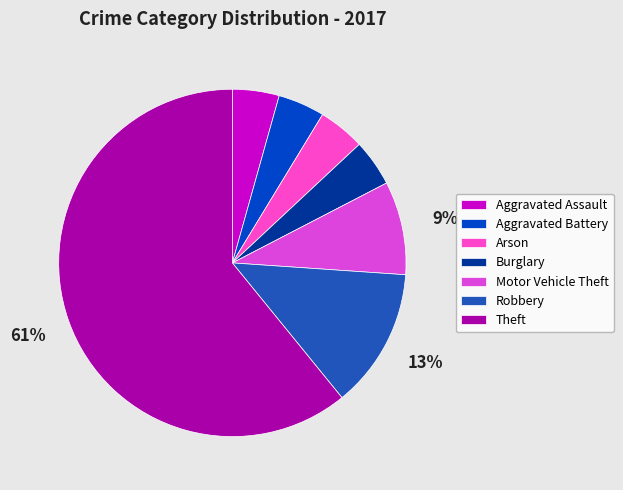

Which has a higher value, Motor Vehicle Theft or Arson?

Motor Vehicle Theft